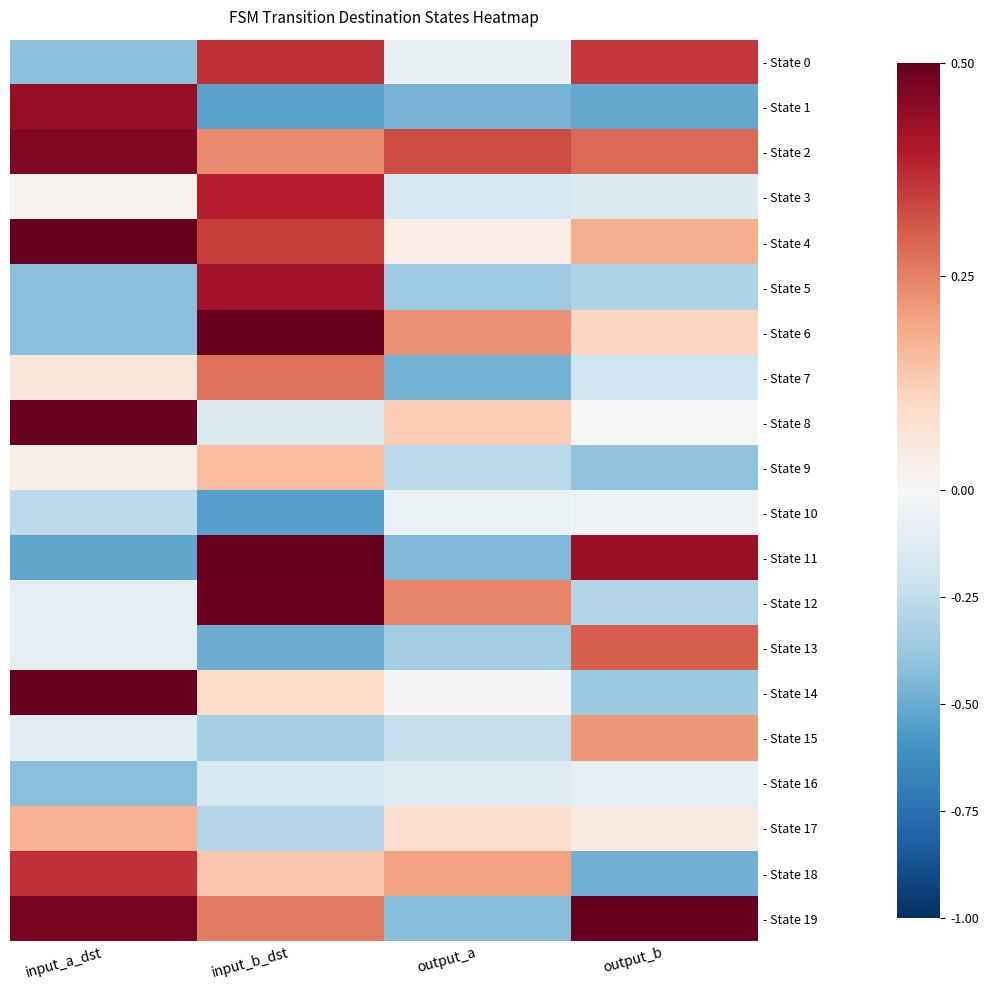

List the series in order of their peak value, lowest first.

- State 16, - State 10, - State 9, - State 17, - State 15, - State 7, - State 13, - State 0, - State 18, - State 3, - State 5, - State 1, - State 2, - State 8, - State 12, - State 11, - State 6, - State 14, - State 19, - State 4